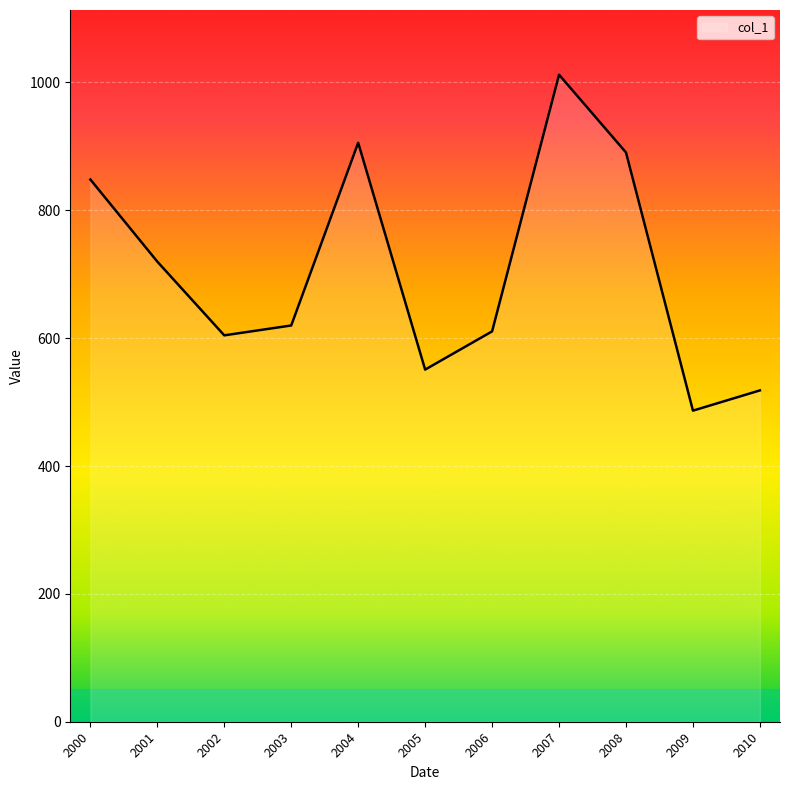

The value at 2007 is 1332.0. True or false?

False